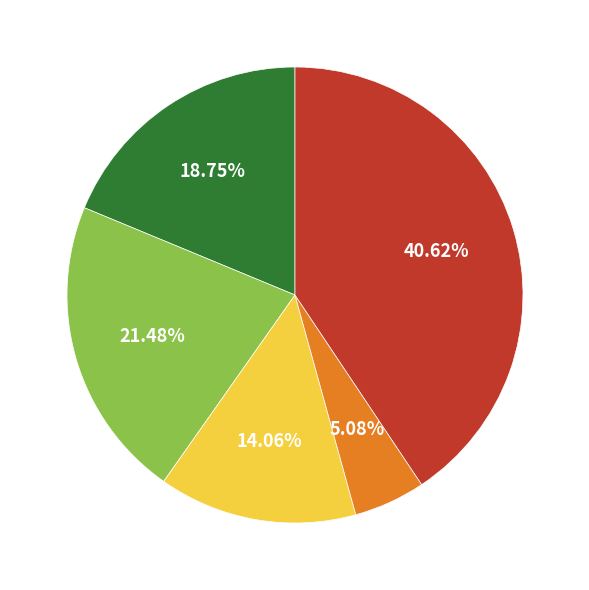

Is there a majority slice in this chart?

No